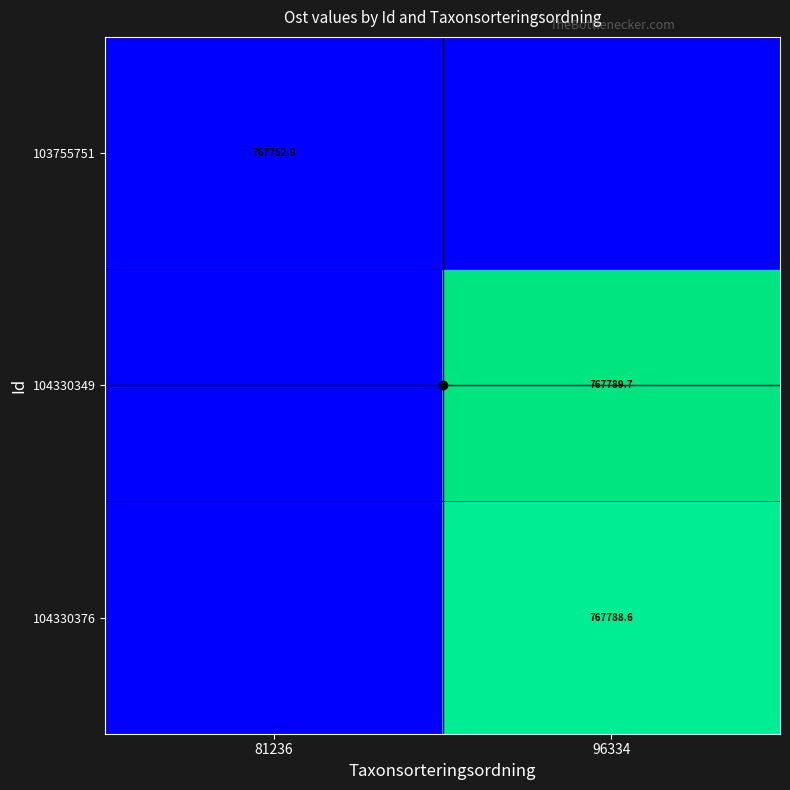

Read the 104330349 value at 81236.

767752.9